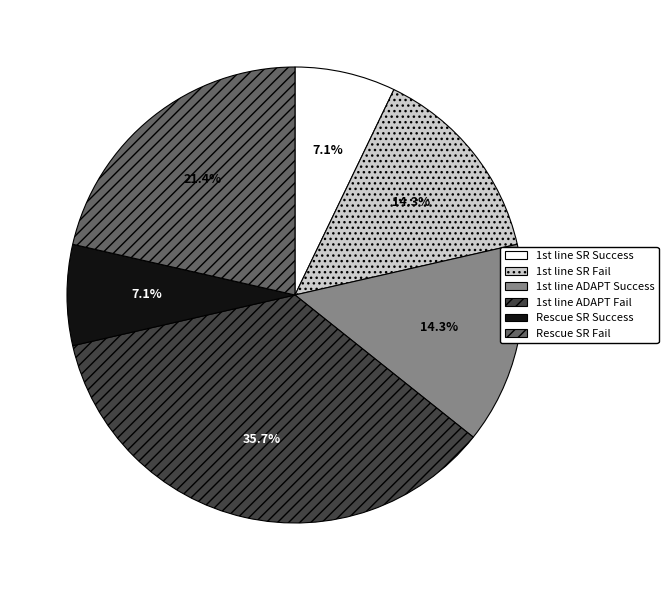

Does any single category account for the majority?

No